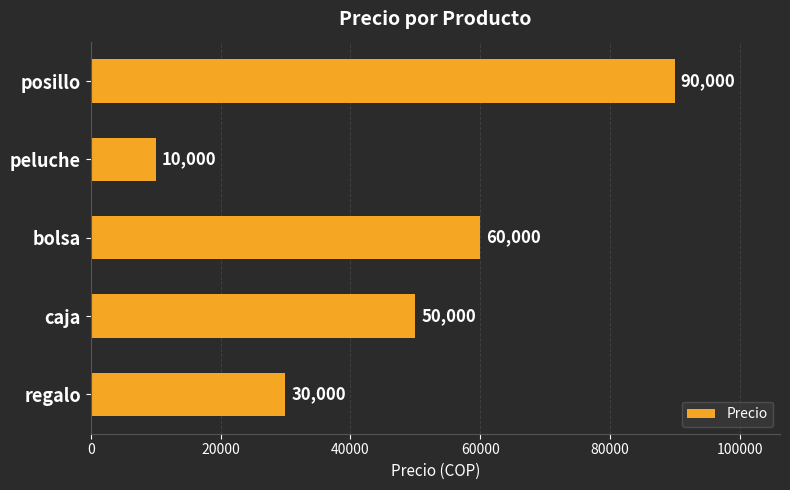

Approximately how many times larger is the value at caja compared to posillo?

0.6